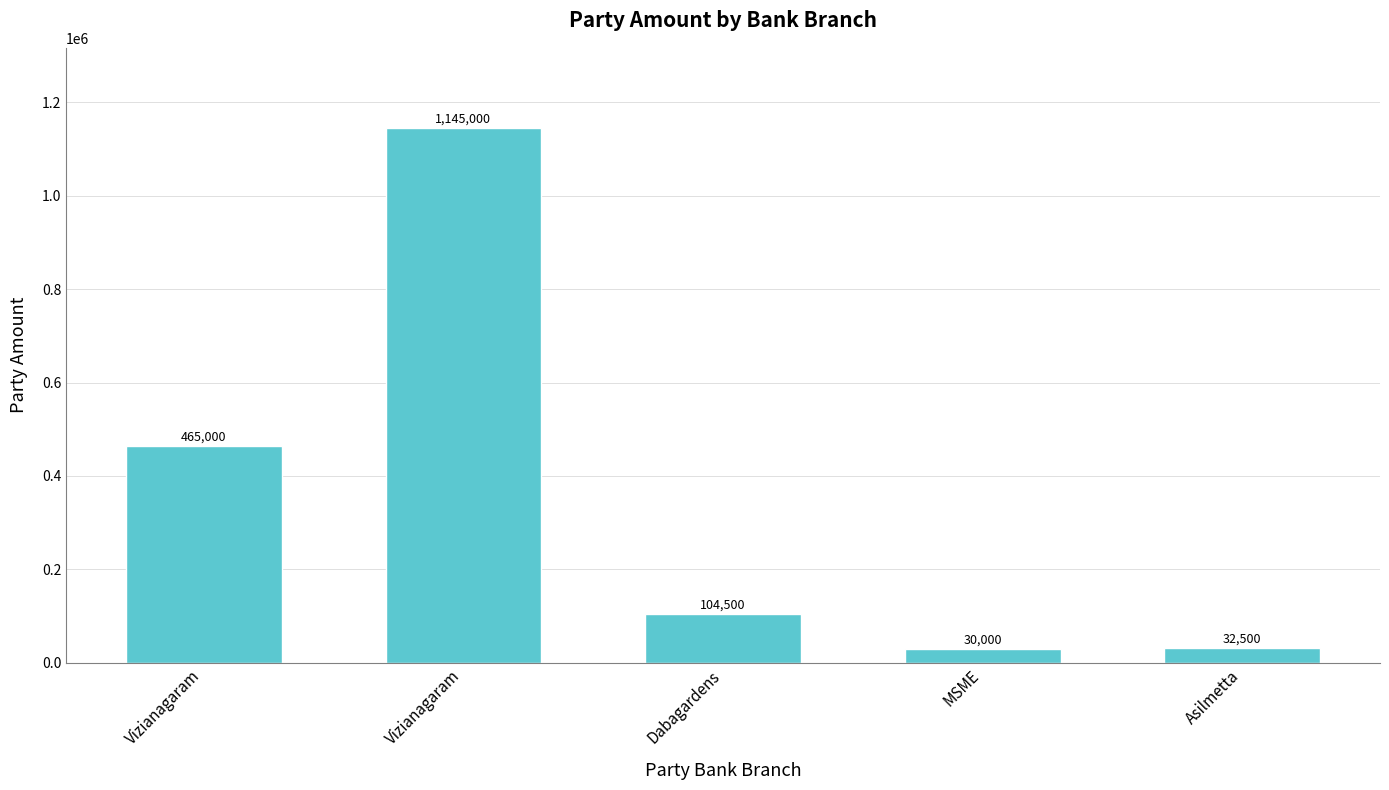

Which has a higher value, Dabagardens or Vizianagaram?

Vizianagaram